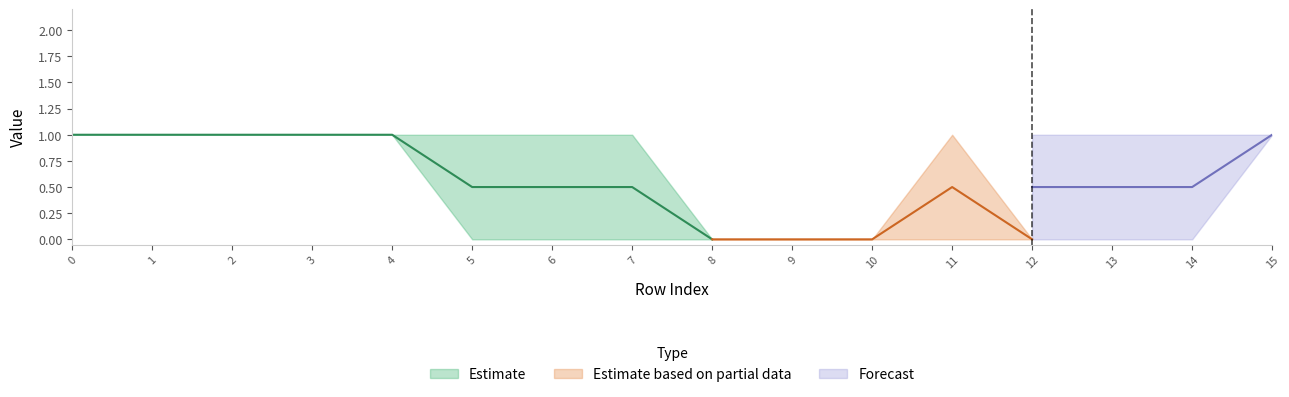

Is it true that col_1 equals 1 at 3?

True